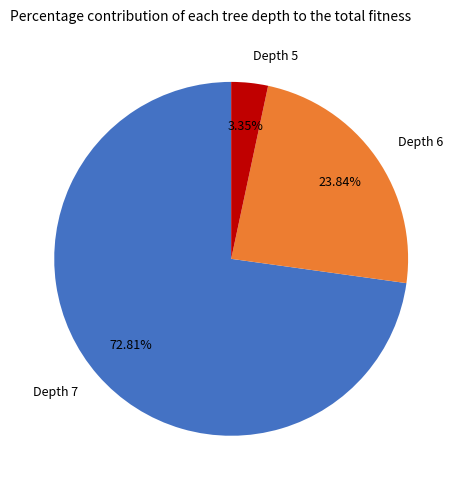

Rank the categories by value from lowest to highest.

Depth 5, Depth 6, Depth 7